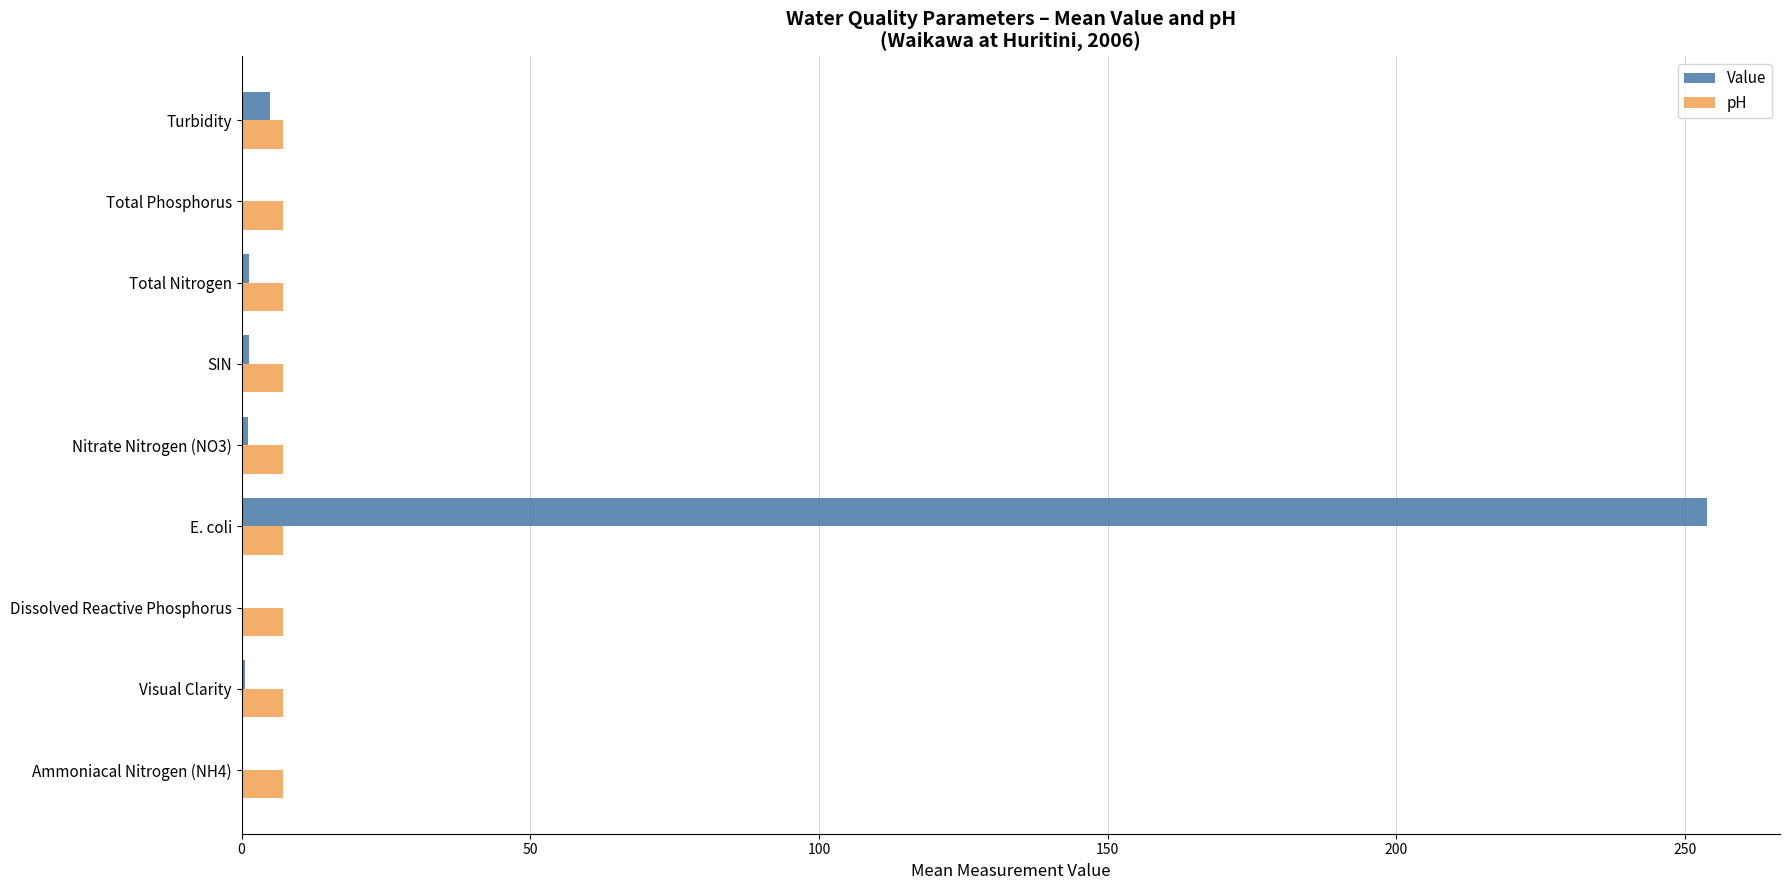

Which series has the largest total across all categories?

Value